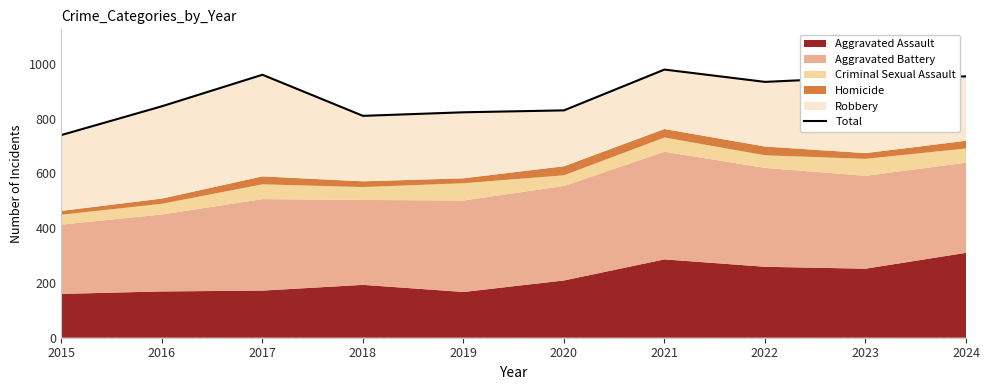

Where does the data first go above 934?

2017